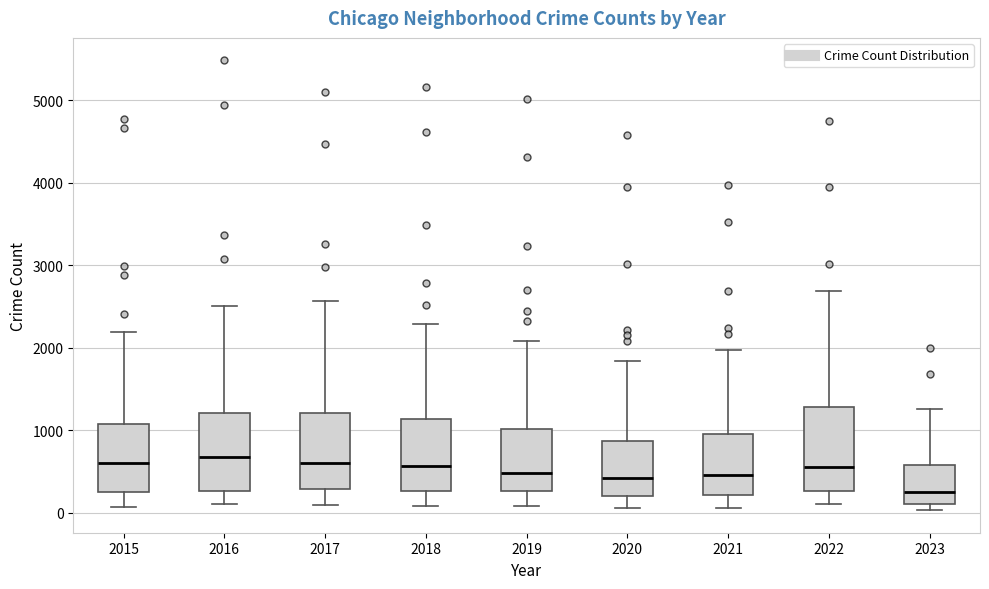

Reading left to right, transcribe this box plot: for each box, give where its median line is, the range the box spans, and where its two whiskers end, as read against the y-axis. The values are not printed on the chart, so give them approximately, as read against the axis.

2015: median 600, box 300 to 1100, whiskers 100 to 2200
2016: median 700, box 300 to 1200, whiskers 100 to 2500
2017: median 600, box 300 to 1200, whiskers 100 to 2600
2018: median 600, box 300 to 1100, whiskers 100 to 2300
2019: median 500, box 300 to 1000, whiskers 100 to 2100
2020: median 400, box 200 to 900, whiskers 100 to 1800
2021: median 500, box 200 to 900, whiskers 100 to 2000
2022: median 600, box 300 to 1300, whiskers 100 to 2700
2023: median 200, box 100 to 600, whiskers 0 to 1300